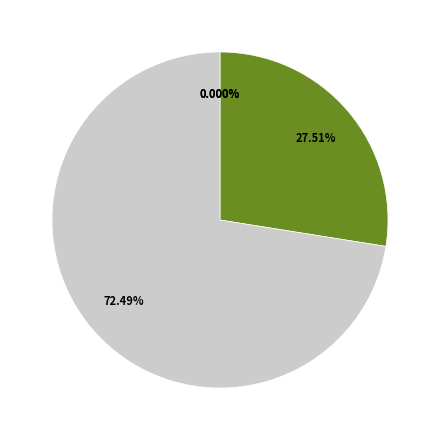

Is there a majority slice in this chart?

Yes